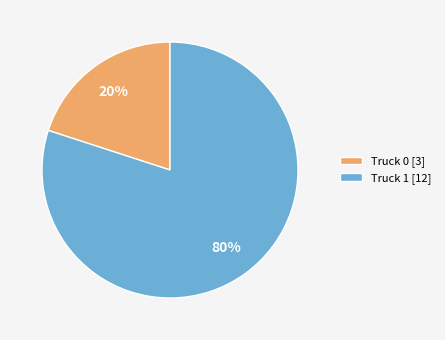

Which category has the smallest portion of the pie?

Truck 0